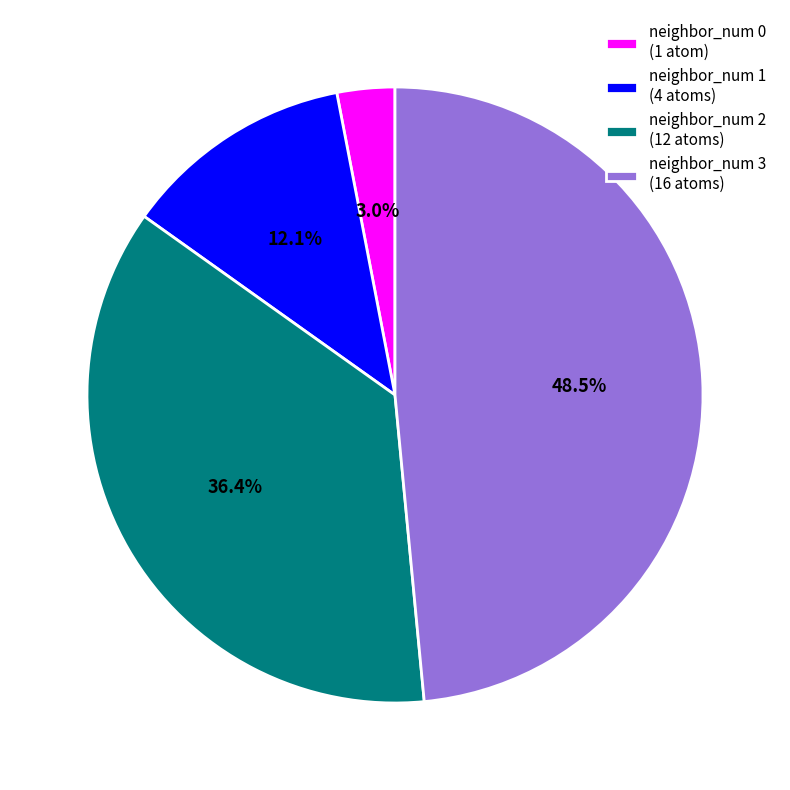

To the nearest percent, what percentage of the pie is neighbor_num 0?

3%